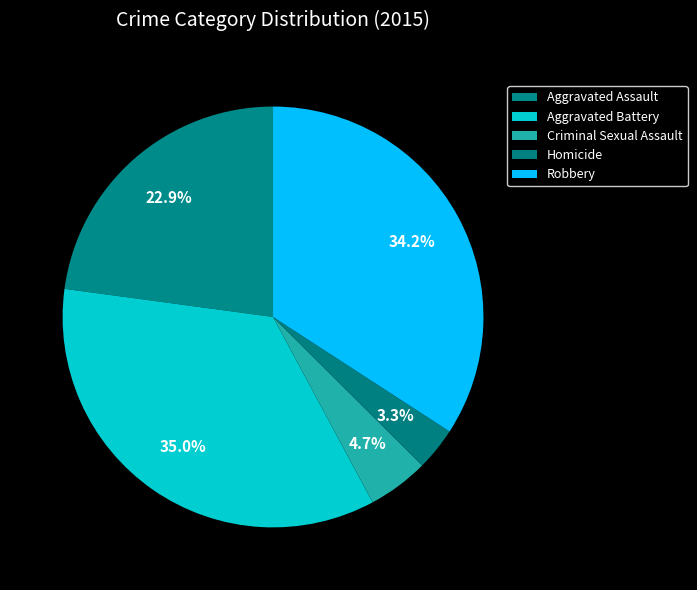

Does any single category account for the majority?

No